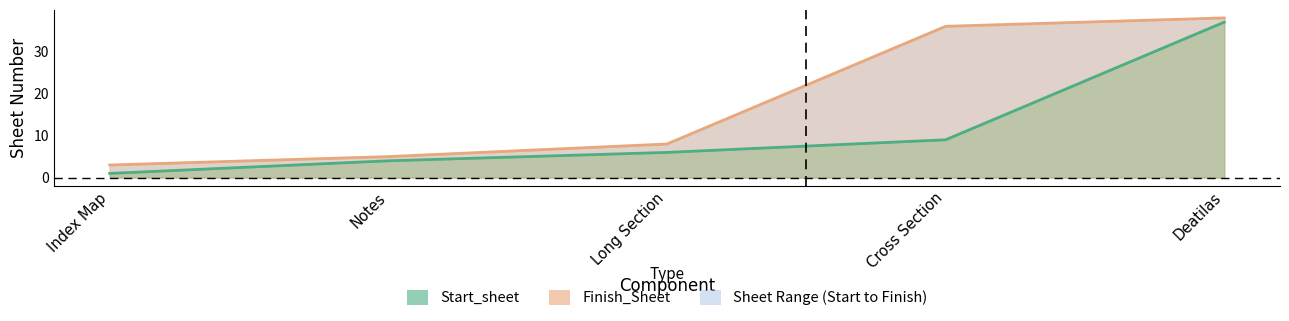

True or false: Start_sheet and Finish_Sheet intersect in this chart.

False